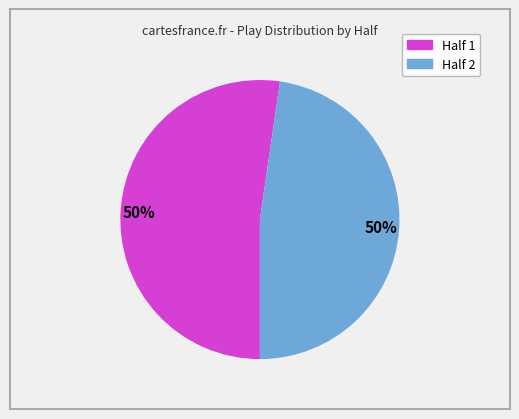

To the nearest percent, what percentage of the pie is 2?

48%